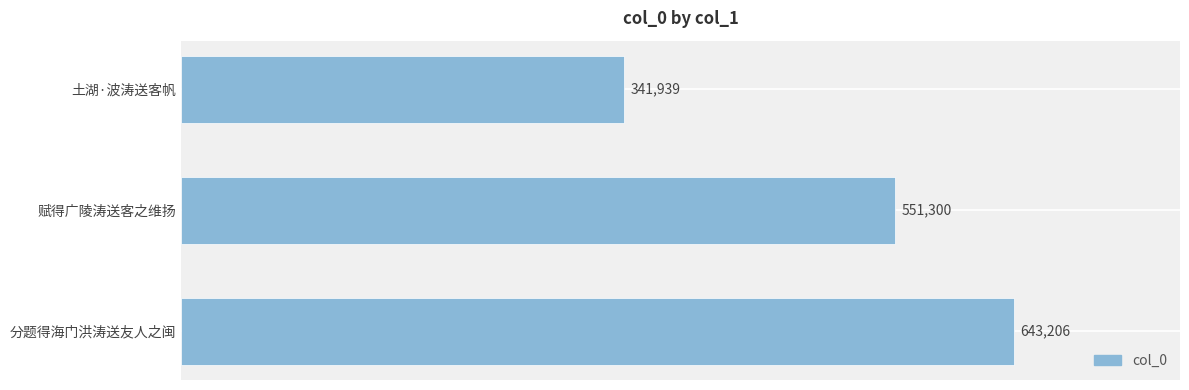

Read the value at 分题得海门洪涛送友人之闽, to the nearest 50.

643200